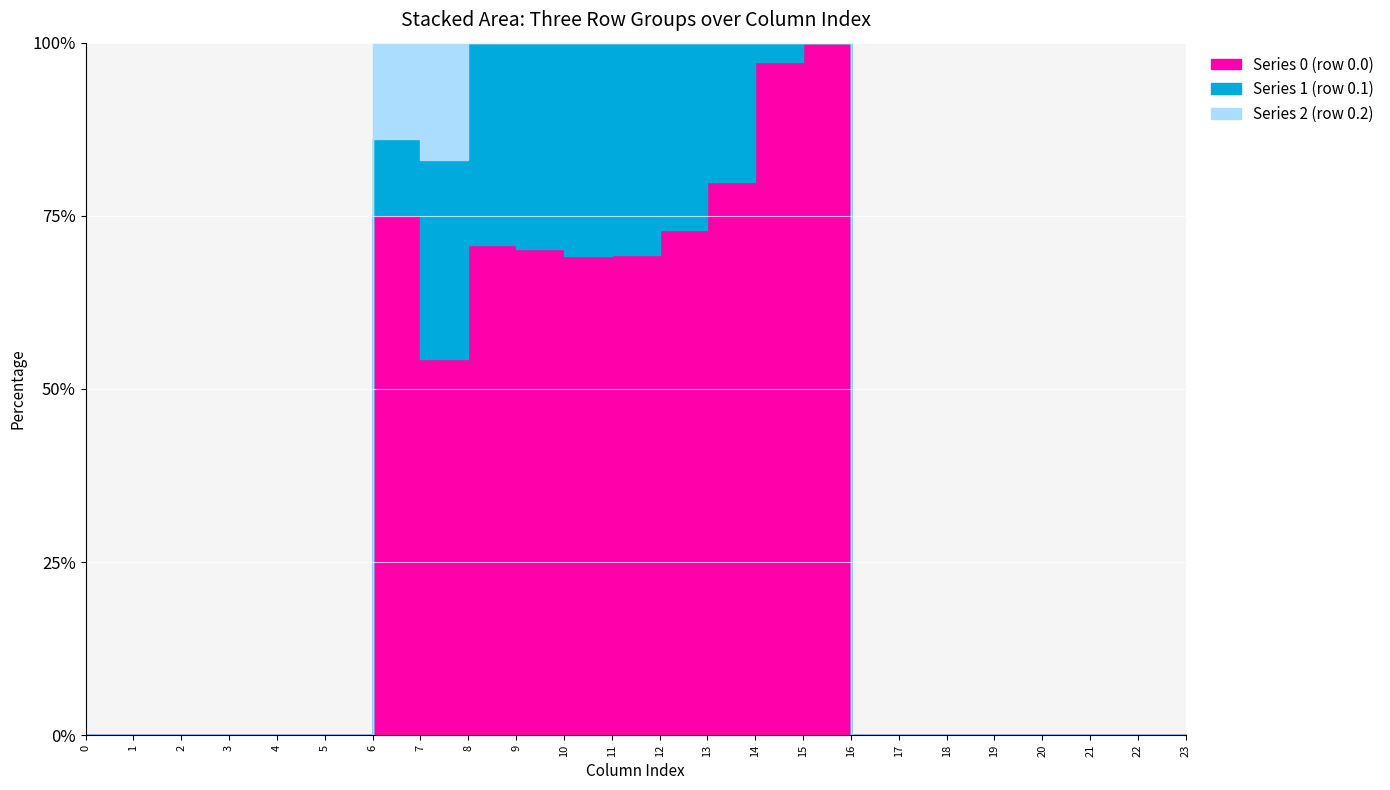

Rank the series at 23 from highest to lowest value.

Series 0 (row 0.0), Series 1 (row 0.1), Series 2 (row 0.2)